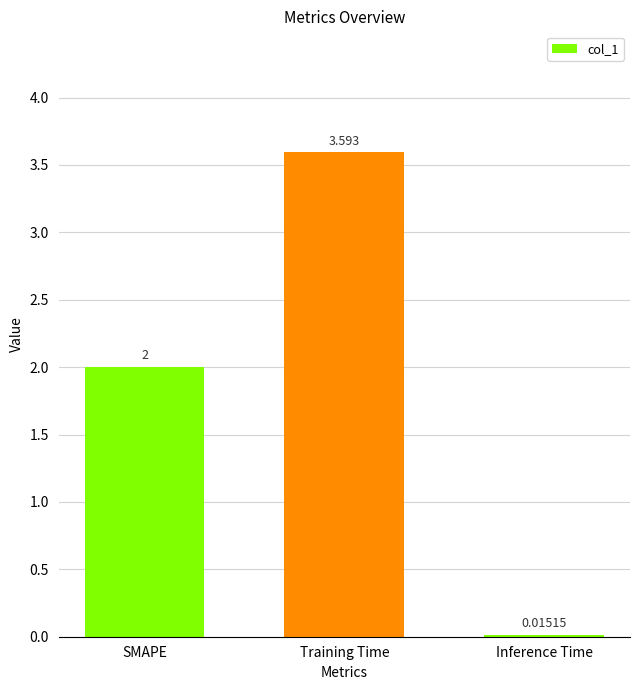

At which category does the chart reach its peak across all series?

Training Time